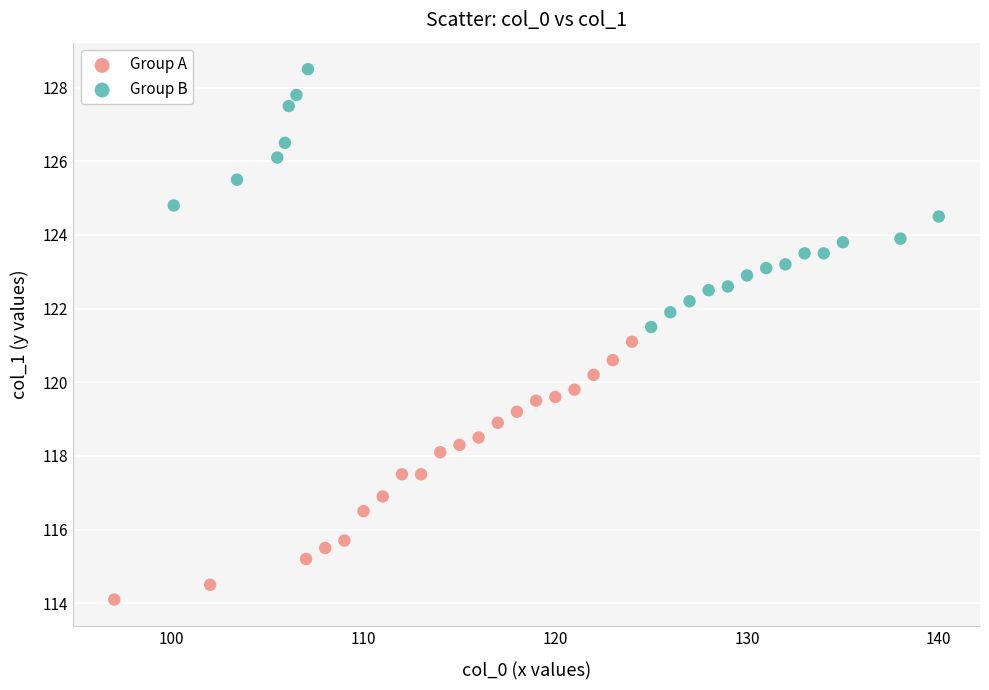

What are all the series names shown in the legend?

Group A, Group B